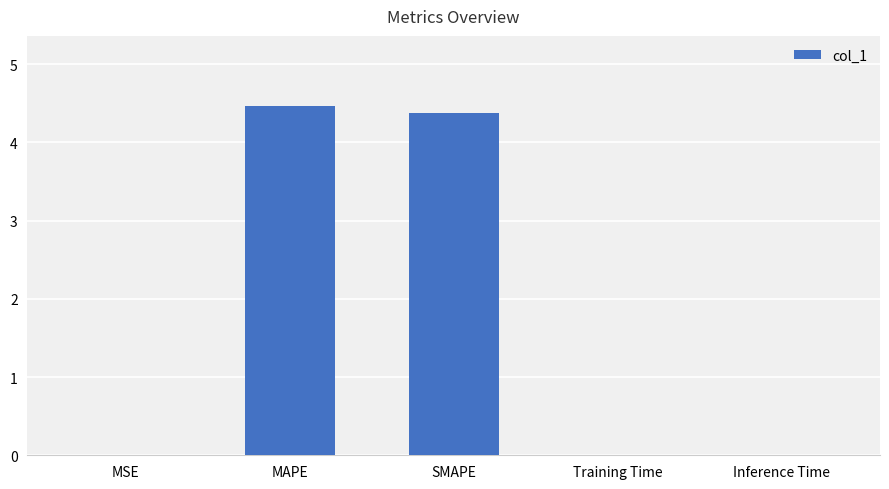

What is the sum of the values at SMAPE and Training Time?

4.4